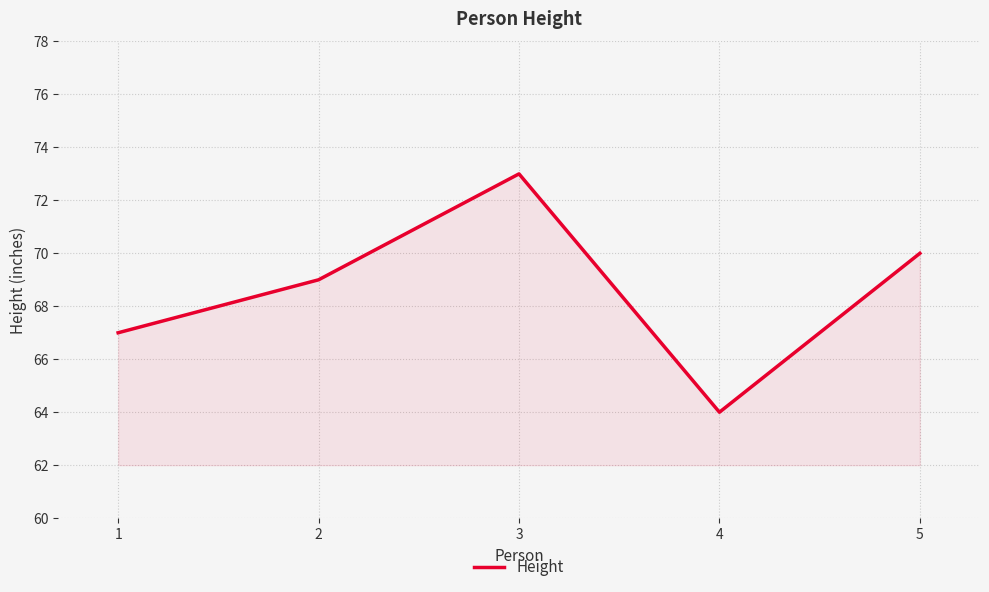

Count the values in the range 67 to 70.

3